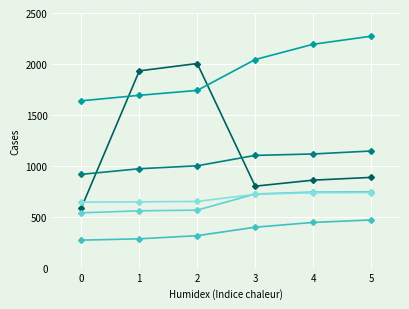

Count the number of categories in the chart.

6